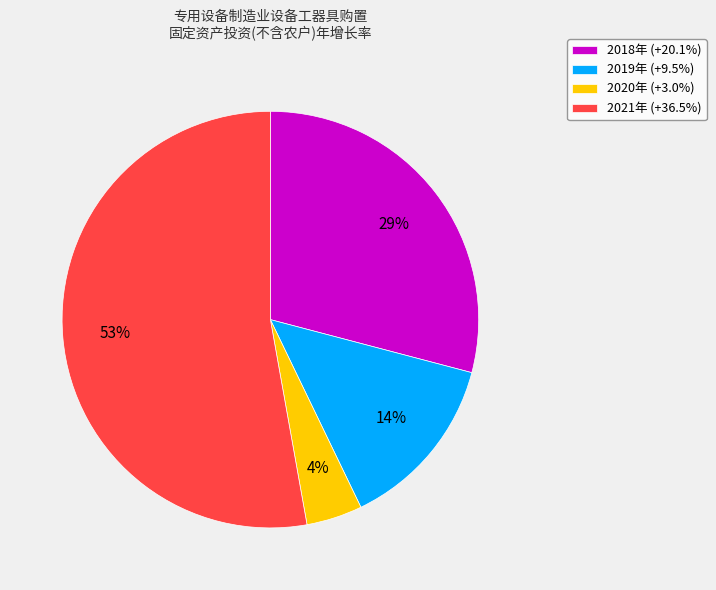

How many segments does this pie chart have?

4